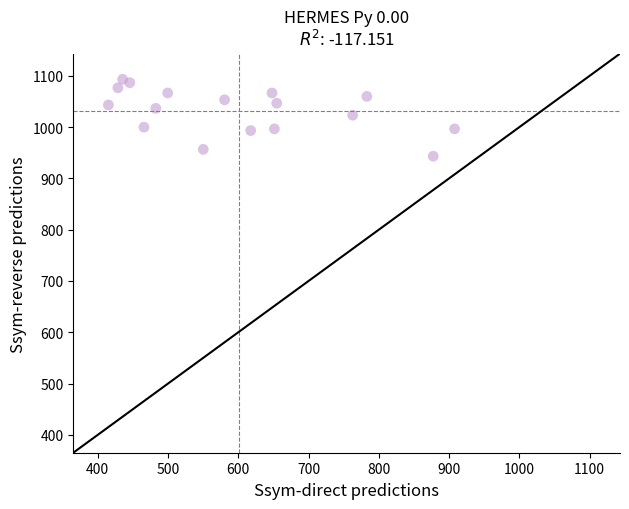

What is the range of Y values (max minus min)?

150.0